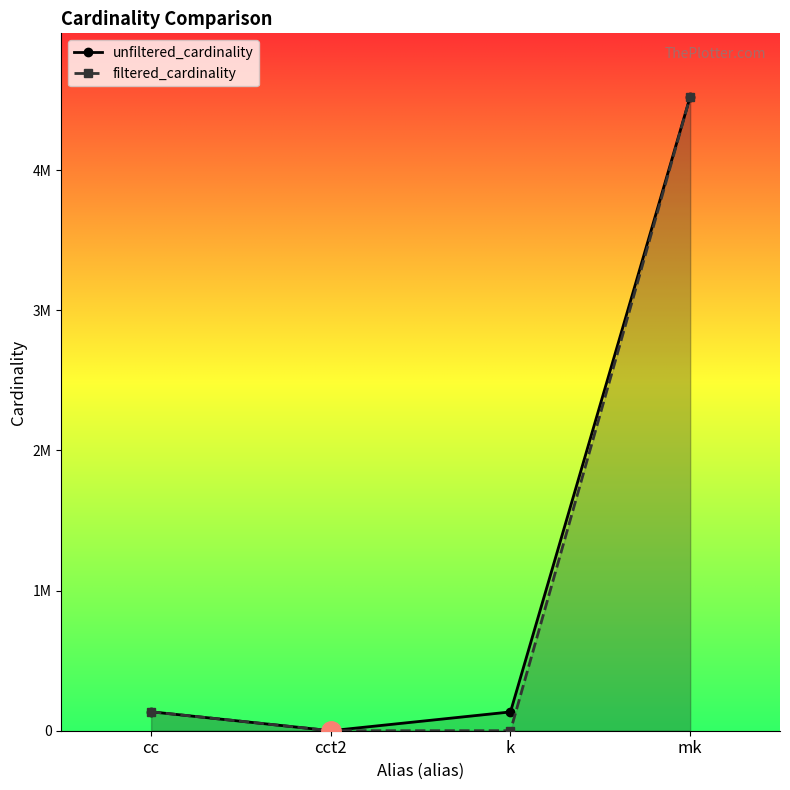

What value does the filtered_cardinality series have at cc, to the nearest 50?

135100